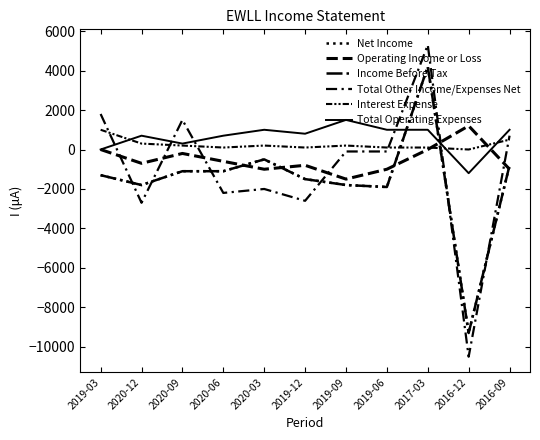

Does the chart have visible grid lines?

No